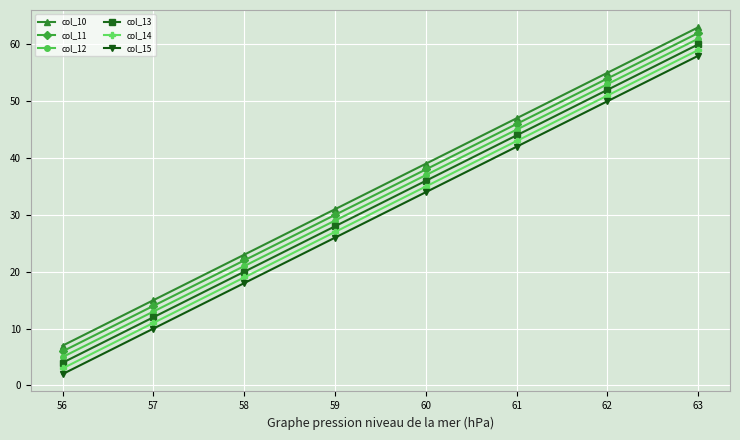

True or false: col_12 has more than 1 interior local peaks.

False